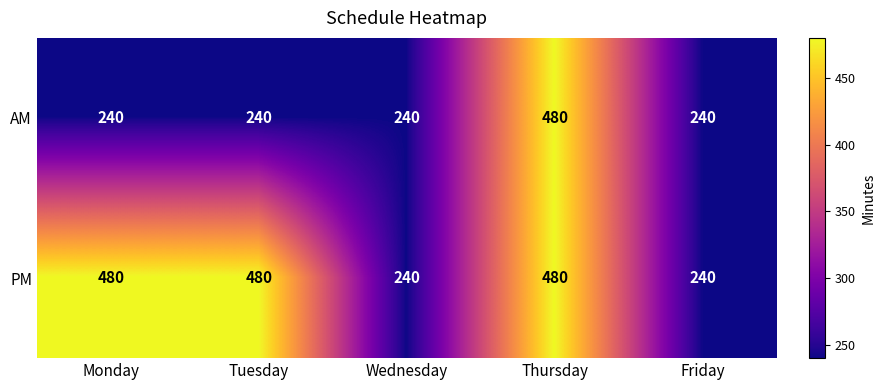

Reading left to right, extract all data points from this chart.

AM: Monday=240	Tuesday=240	Wednesday=240	Thursday=480	Friday=240
PM: Monday=480	Tuesday=480	Wednesday=240	Thursday=480	Friday=240